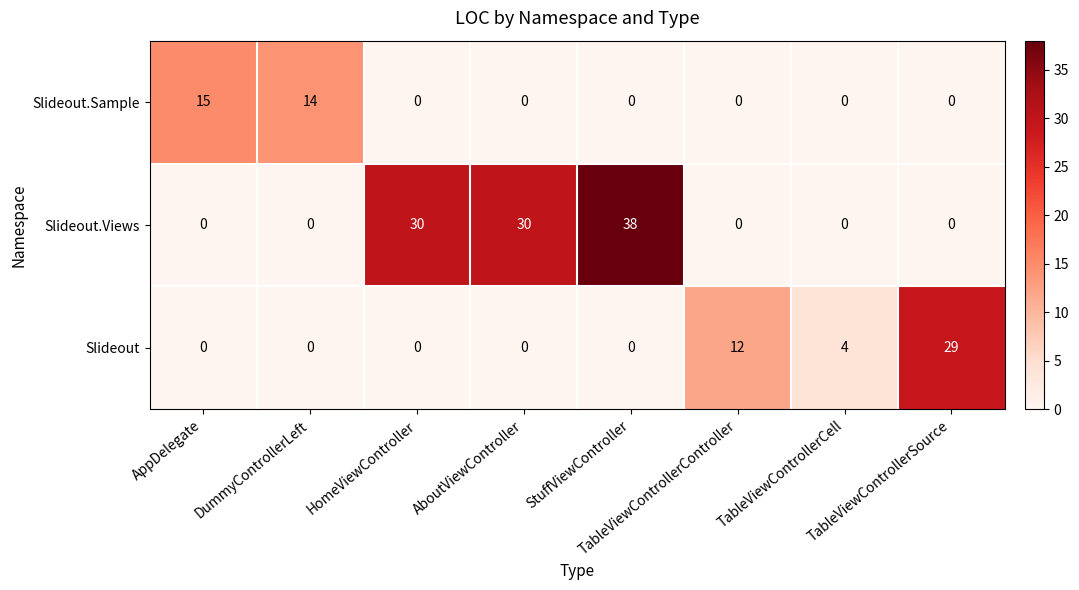

Count the number of categories in the chart.

8